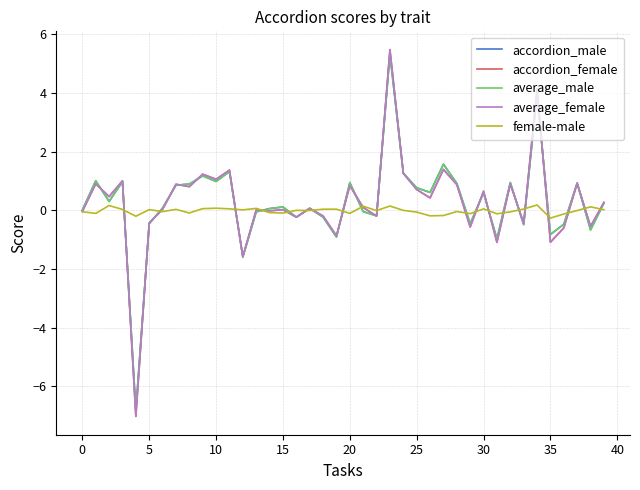

What is the minimum value shown in the chart?

-7.0